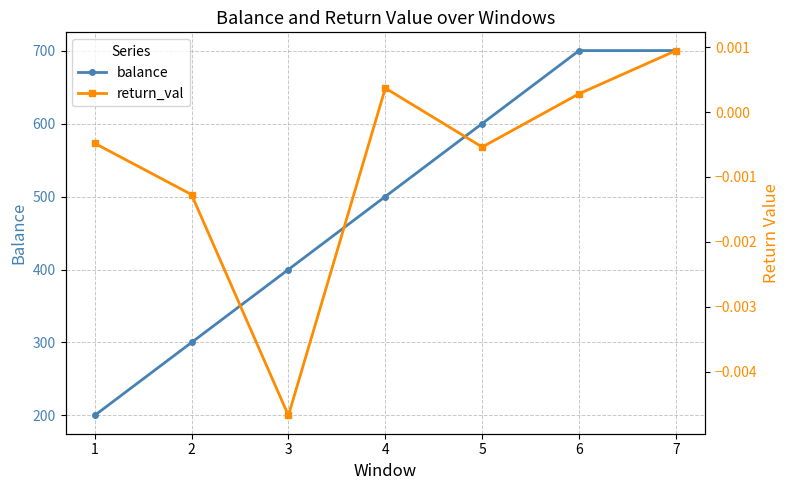

Which label corresponds to the largest value in the chart?

7